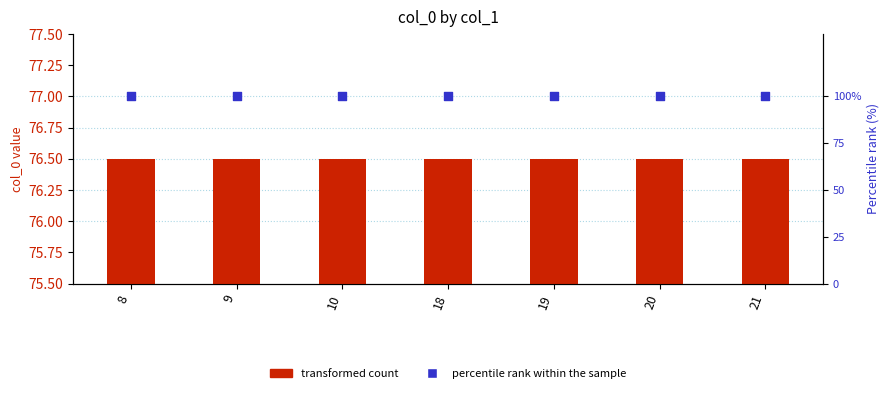

At which category is the sum across all series the highest?

8